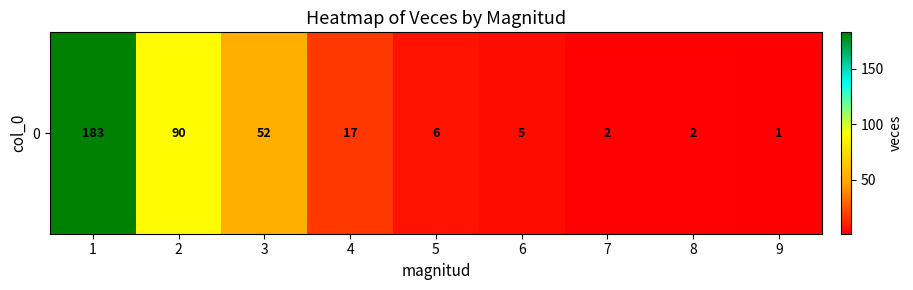

What is the average value?

40